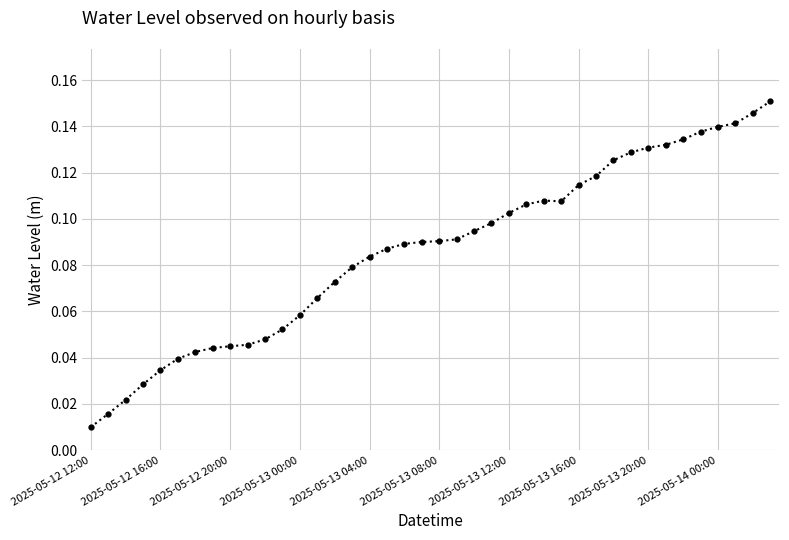

What is the sum of all values?

3.5